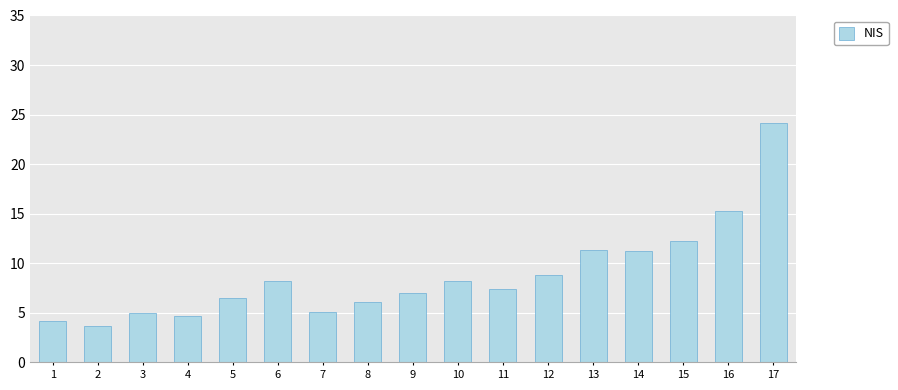

What is the sum of all values?

149.2